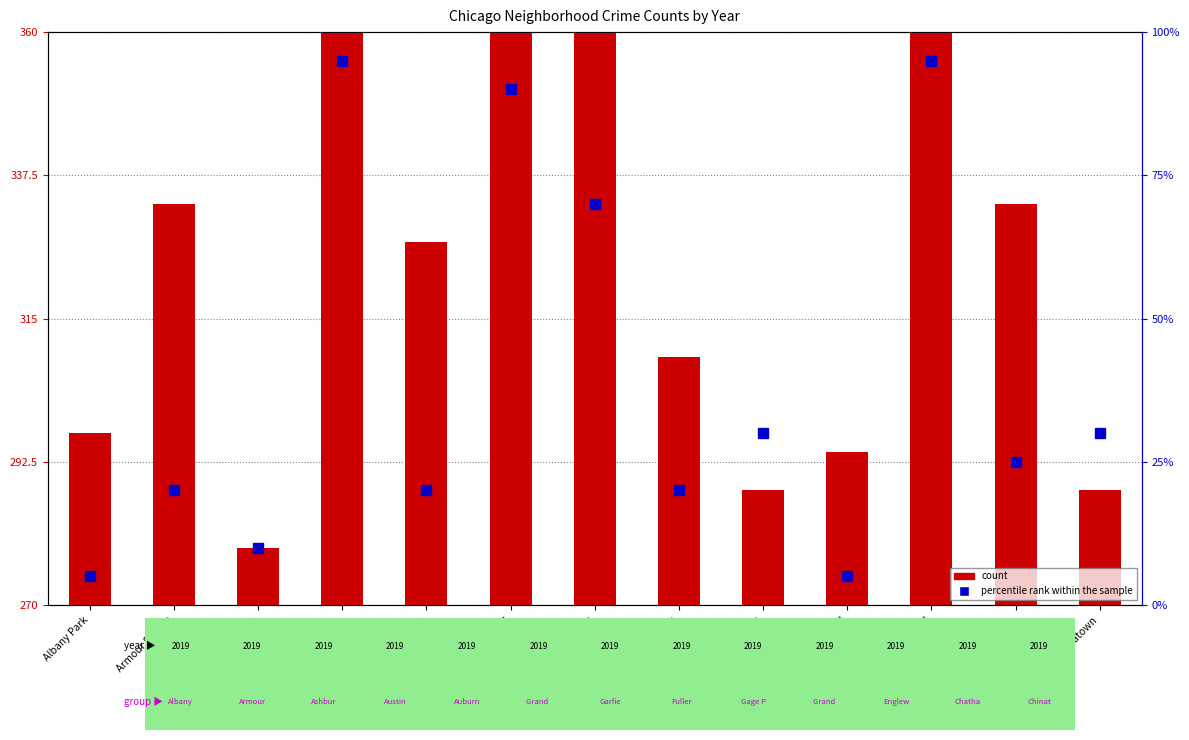

The chart shows a value of 13 at Gage Park. True or false?

False